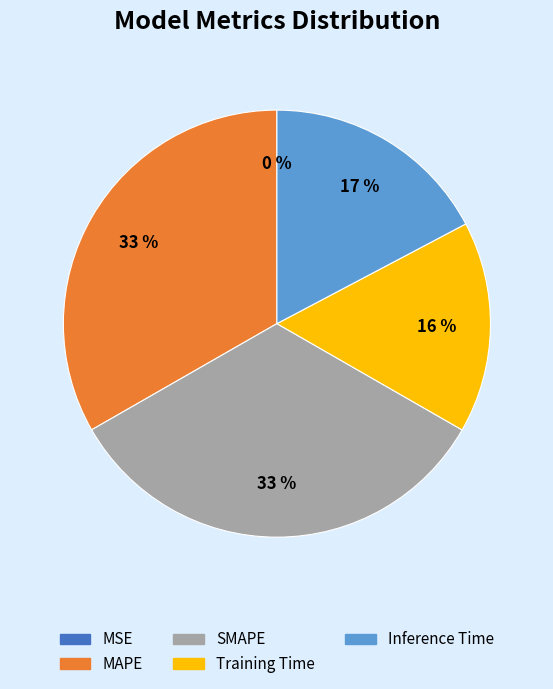

Which has a higher value, SMAPE or Training Time?

SMAPE